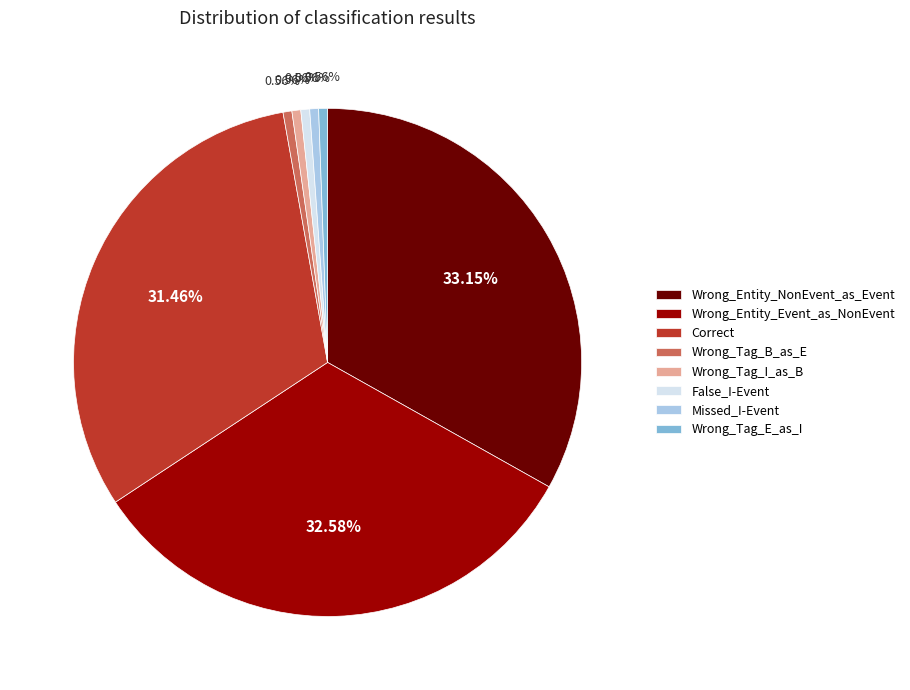

What percentage is NOT represented by Wrong_Entity_Event_as_NonEvent?

67.4%